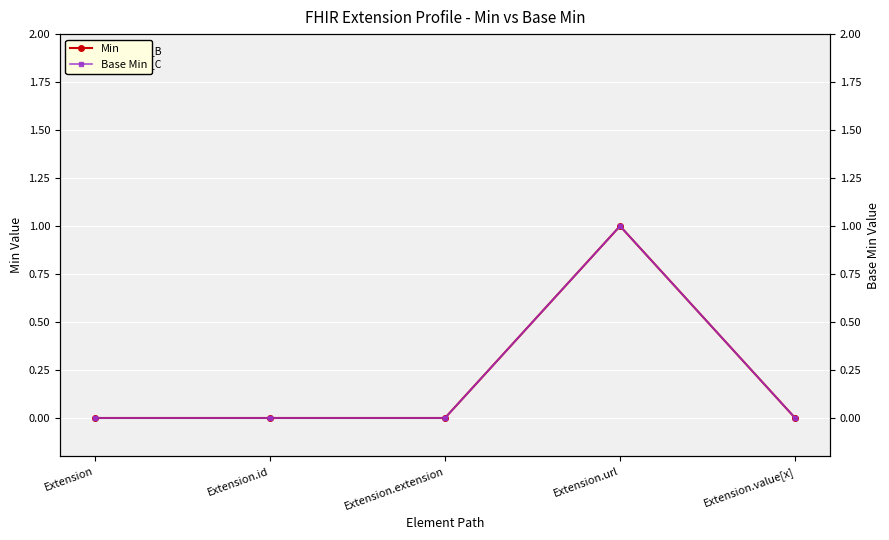

Reading left to right, extract all data points from this chart.

Min: Extension=0	Extension.id=0	Extension.extension=0	Extension.url=1	Extension.value[x]=0
Base Min: Extension=0	Extension.id=0	Extension.extension=0	Extension.url=1	Extension.value[x]=0